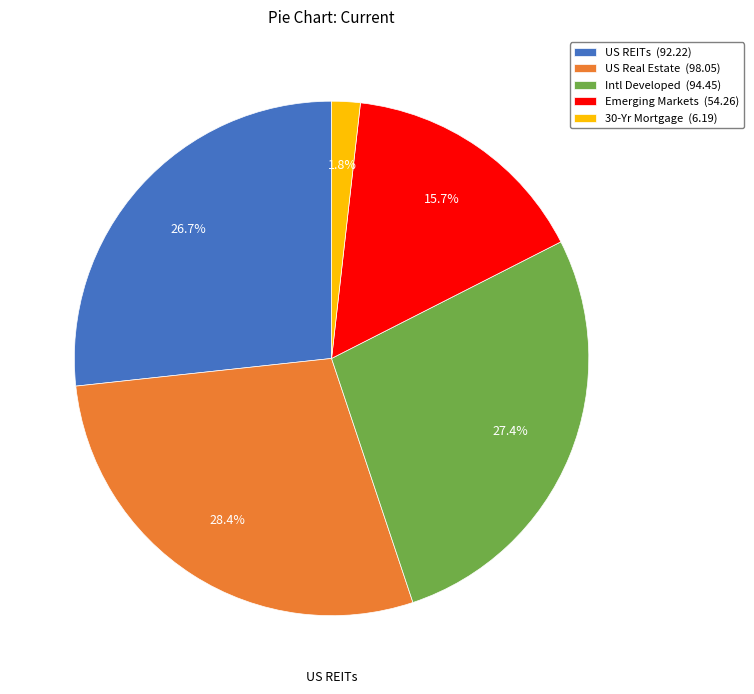

Rank the categories by value from highest to lowest.

US Real Estate, Intl Developed, US REITs, Emerging Markets, 30-Yr Mortgage